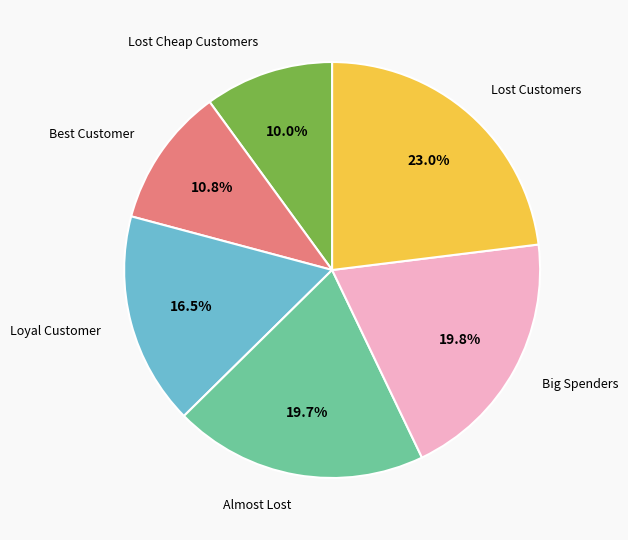

Is there a majority slice in this chart?

No